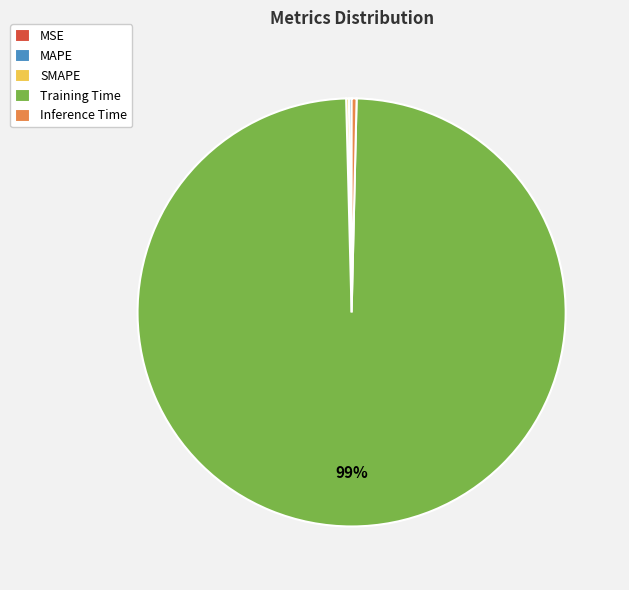

Do Training Time and Inference Time together represent more than half of the pie?

Yes